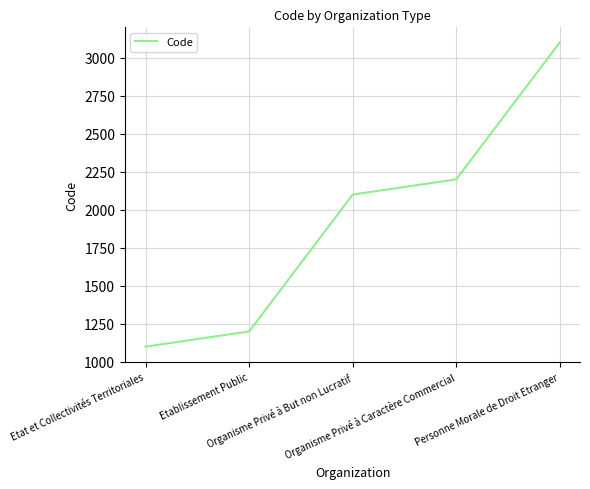

Reading left to right, extract all data points from this chart.

Etat et Collectivités Territoriales=1100	Etablissement Public=1200	Organisme Privé à But non Lucratif=2100	Organisme Privé à Caractère Commercial=2200	Personne Morale de Droit Etranger=3100